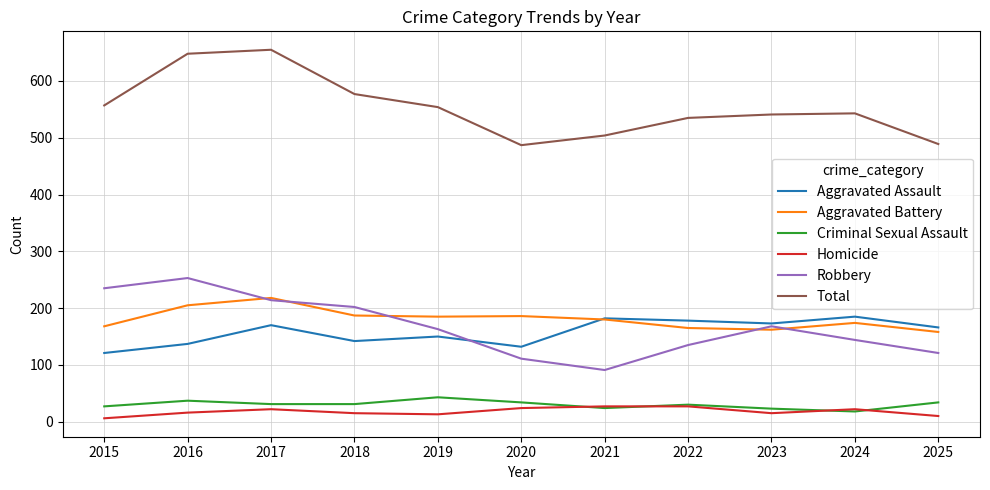

The value of Aggravated Battery at 2021 is 180. True or false?

True